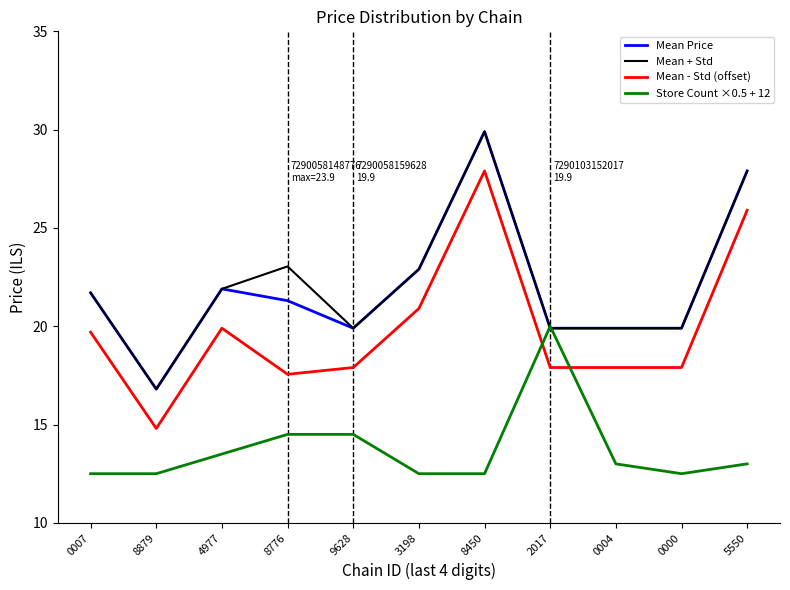

At which category is the sum across all series the highest?

8450